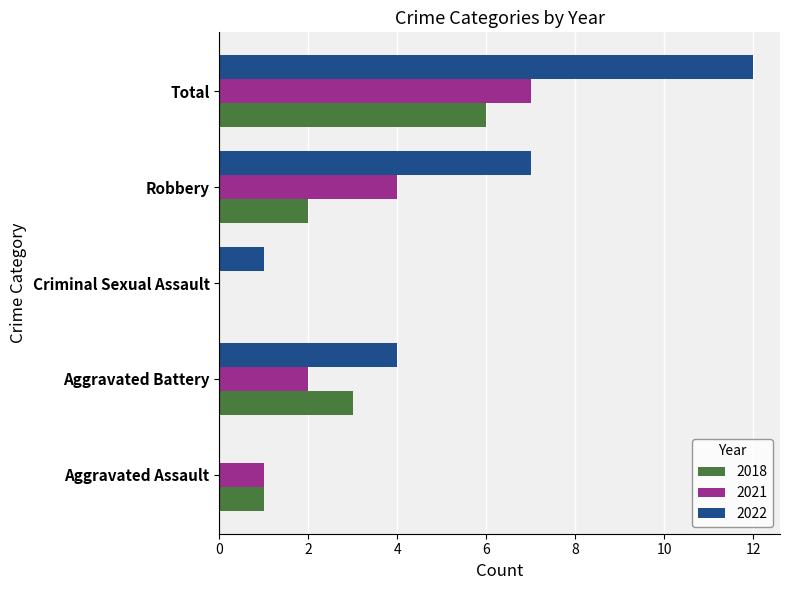

What is the total value across all series at Total?

25